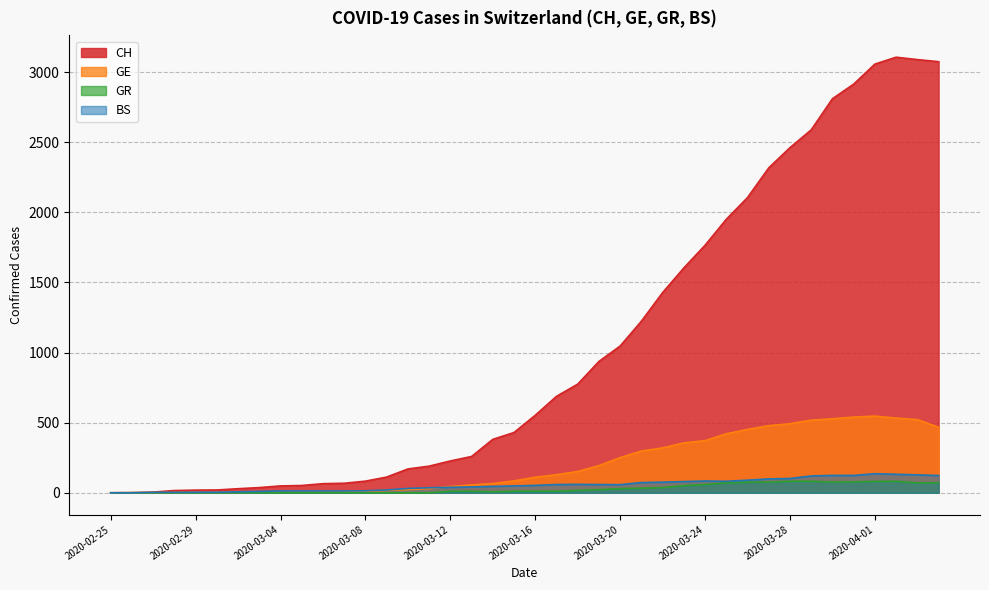

What is the difference between the highest and lowest values at 2020-03-20?

1017